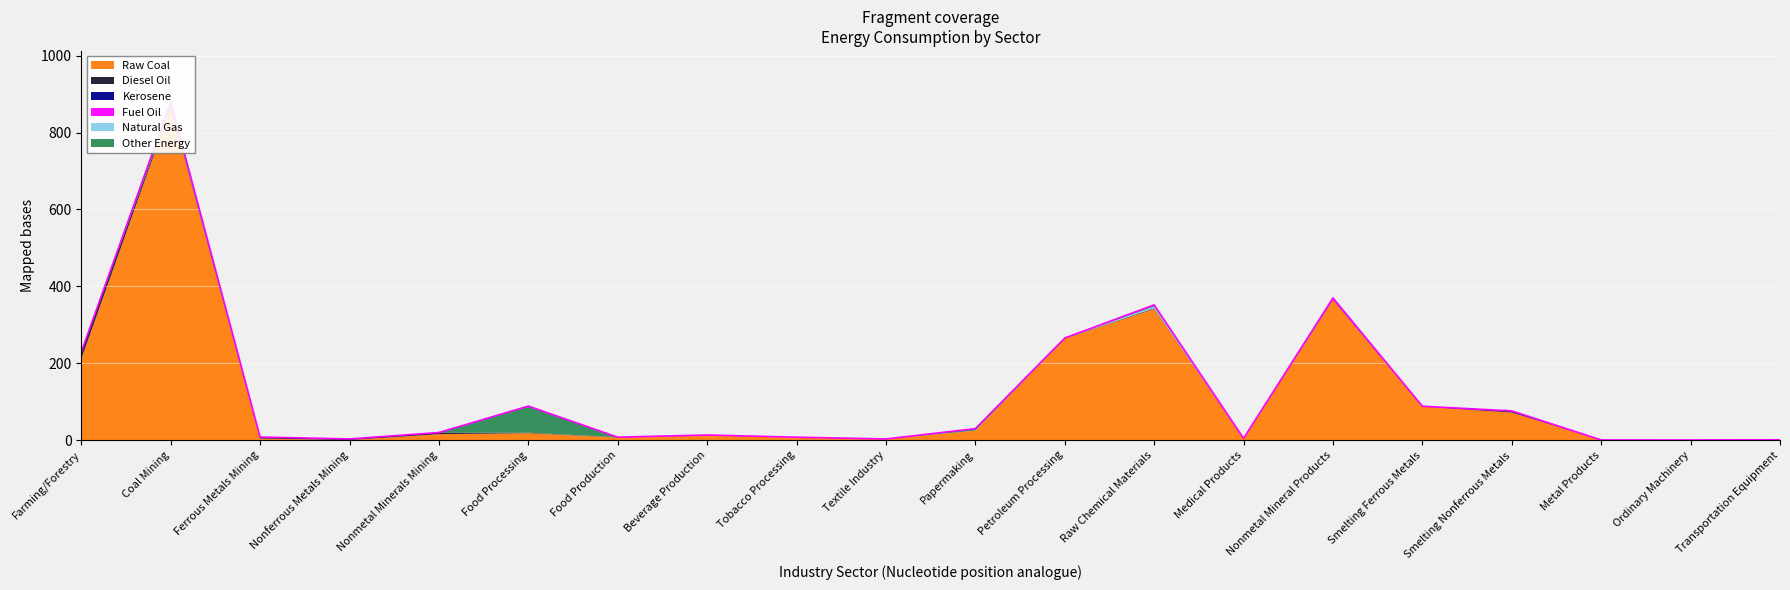

Which category has the lowest value in the Raw Coal series?

Nonferrous Metals Mining